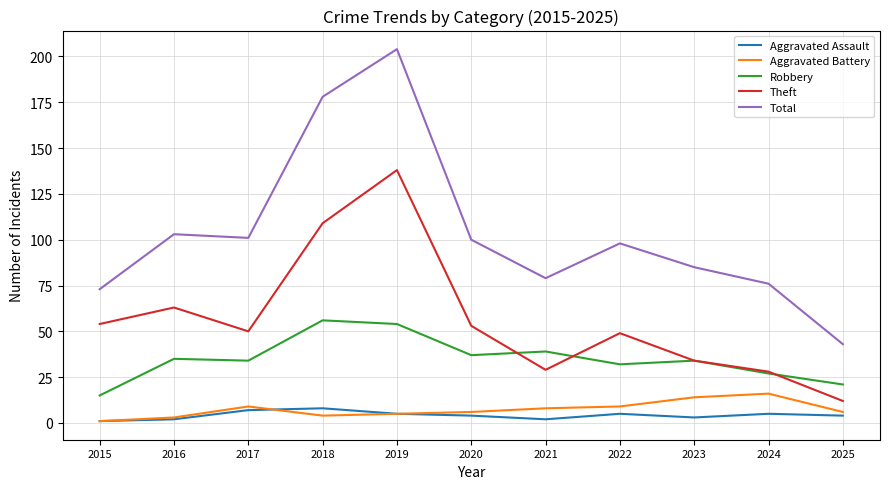

How many series are shown in this chart?

5